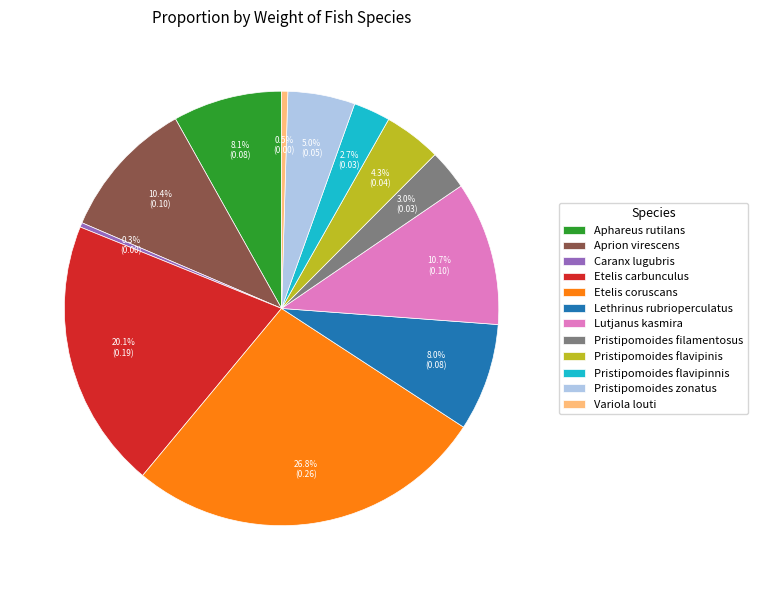

How many segments does this pie chart have?

12